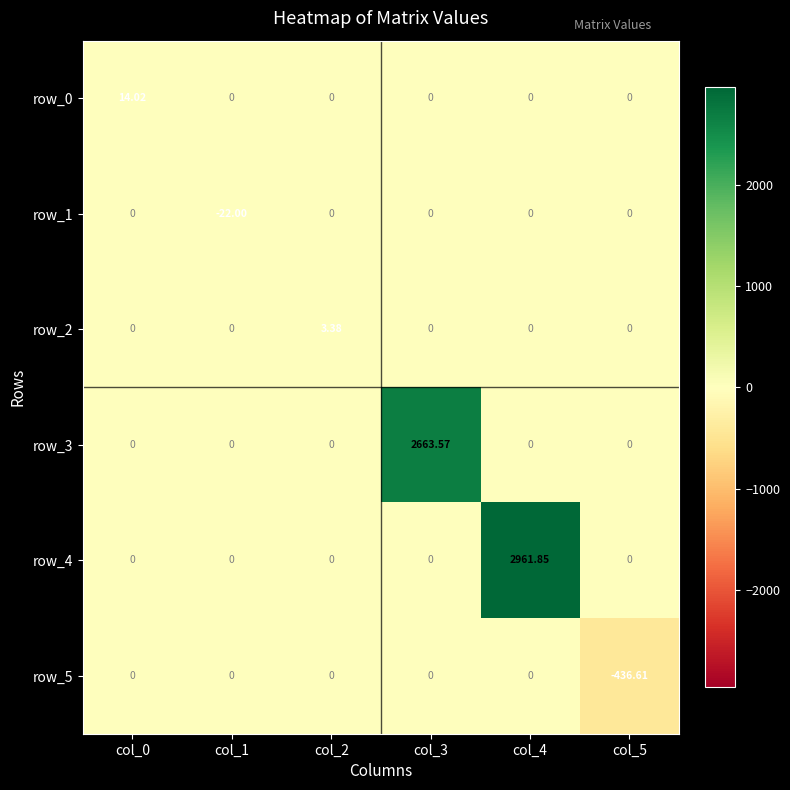

What is the spread (max minus min) of values at col_1?

22.0